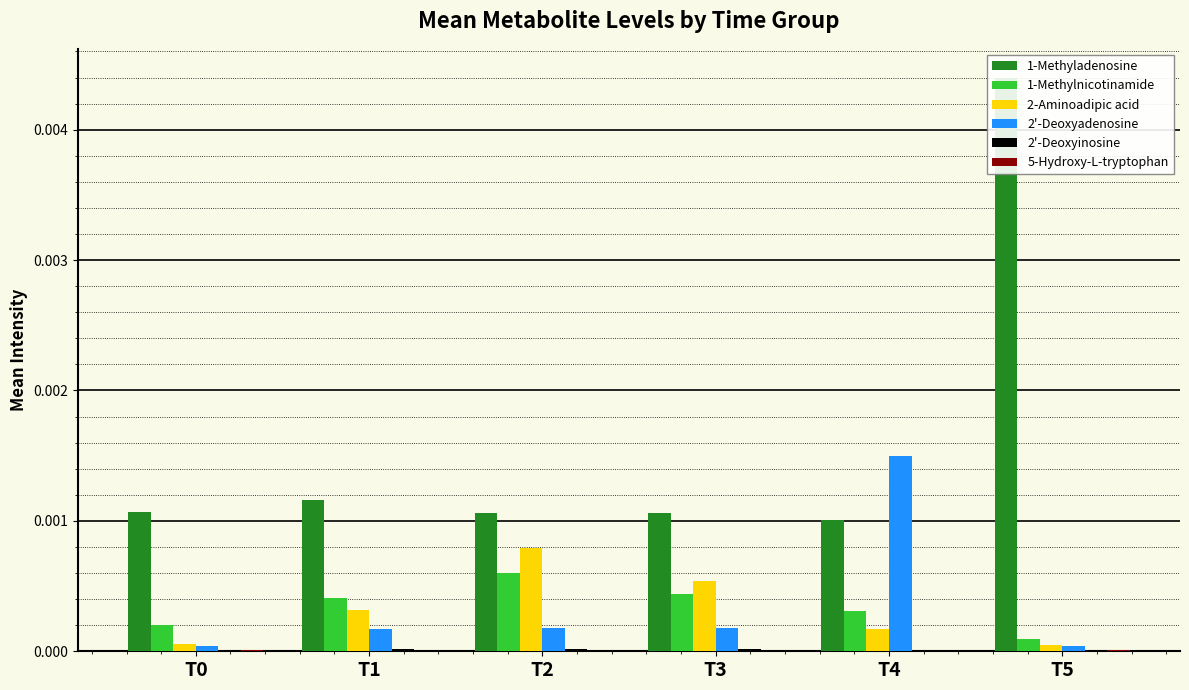

The 2'-Deoxyadenosine series shows 0.0 at T1. True or false?

True